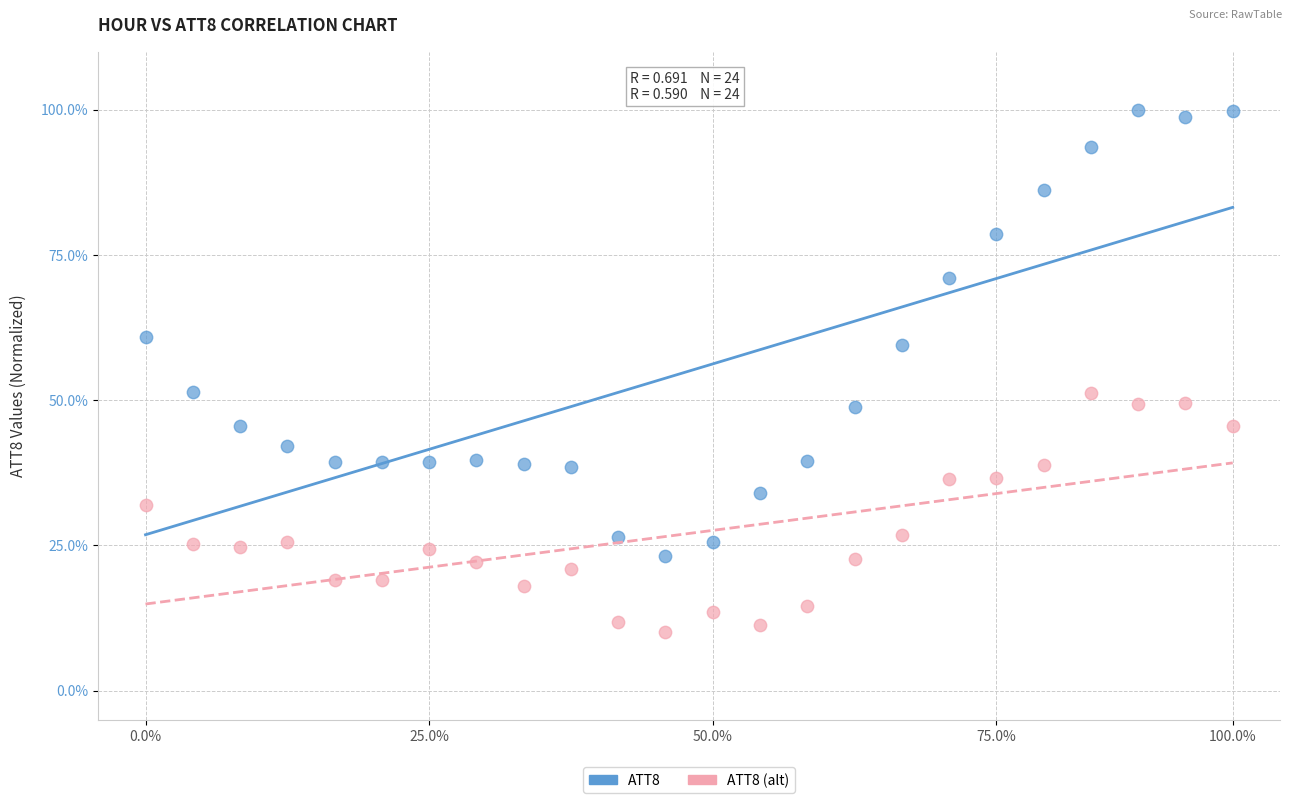

Which series contains the lowest Y value?

ATT8 (alt)